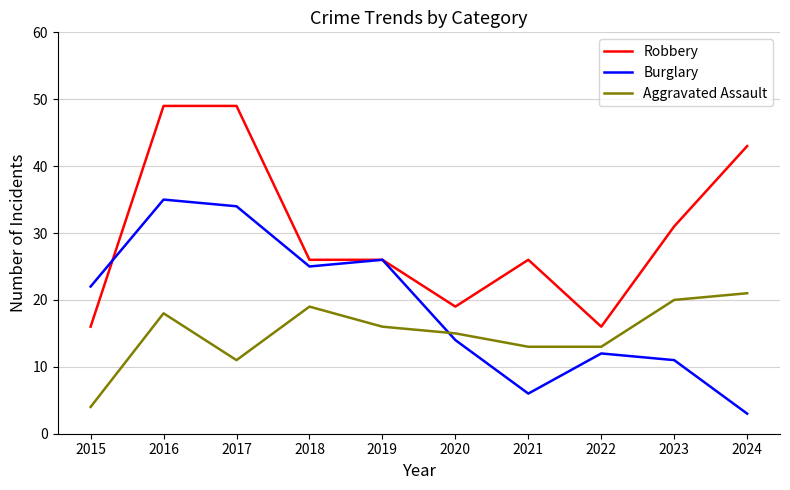

What is the average value of the Burglary series?

19